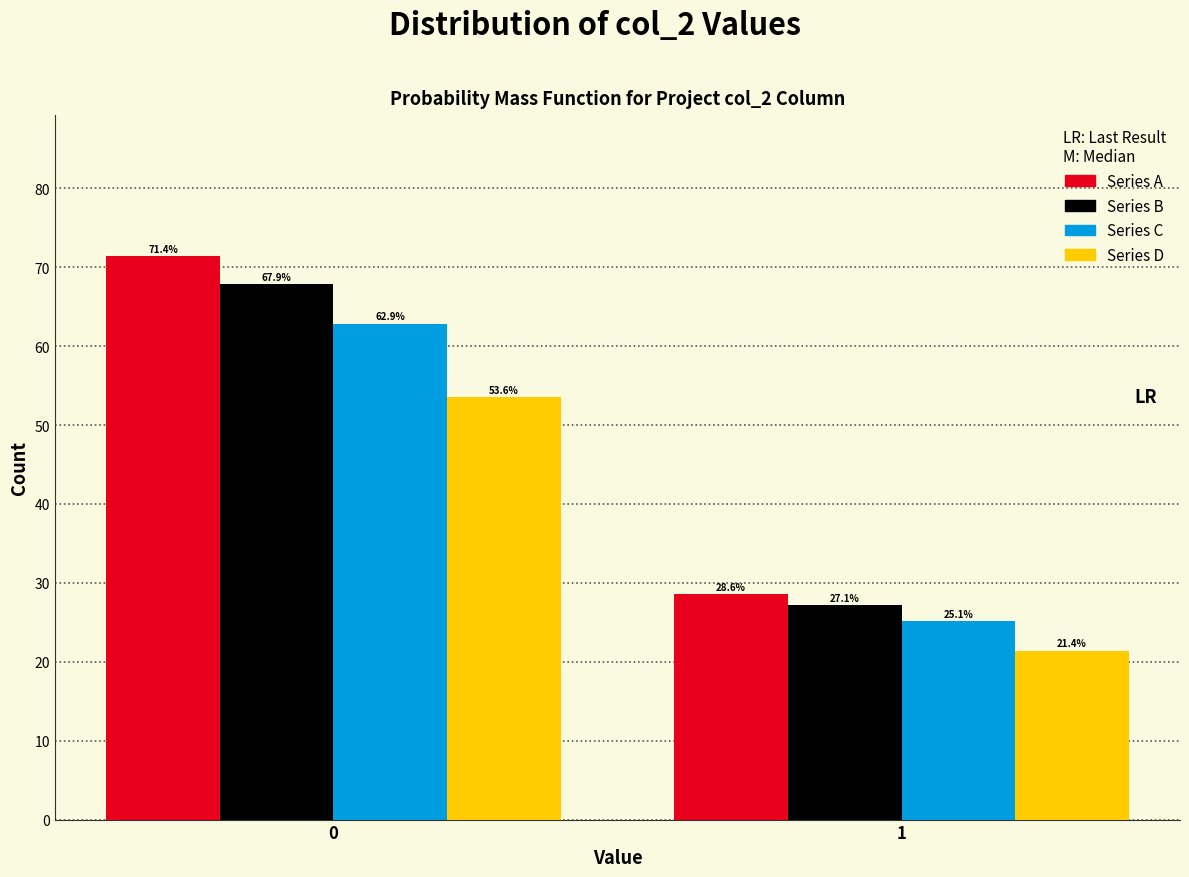

Reading left to right, what are all the values shown in this chart?

Series A: 71.4	28.6
Series B: 67.9	27.1
Series C: 62.9	25.1
Series D: 53.6	21.4